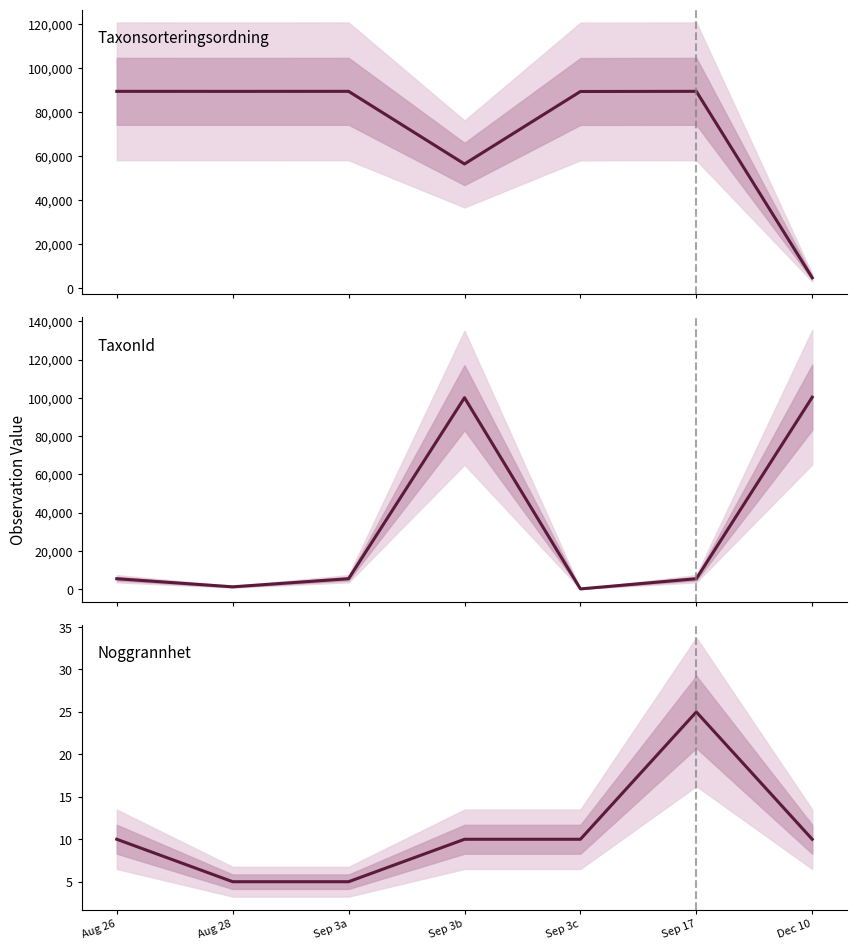

At which category is the sum across all series the highest?

Sep 3b